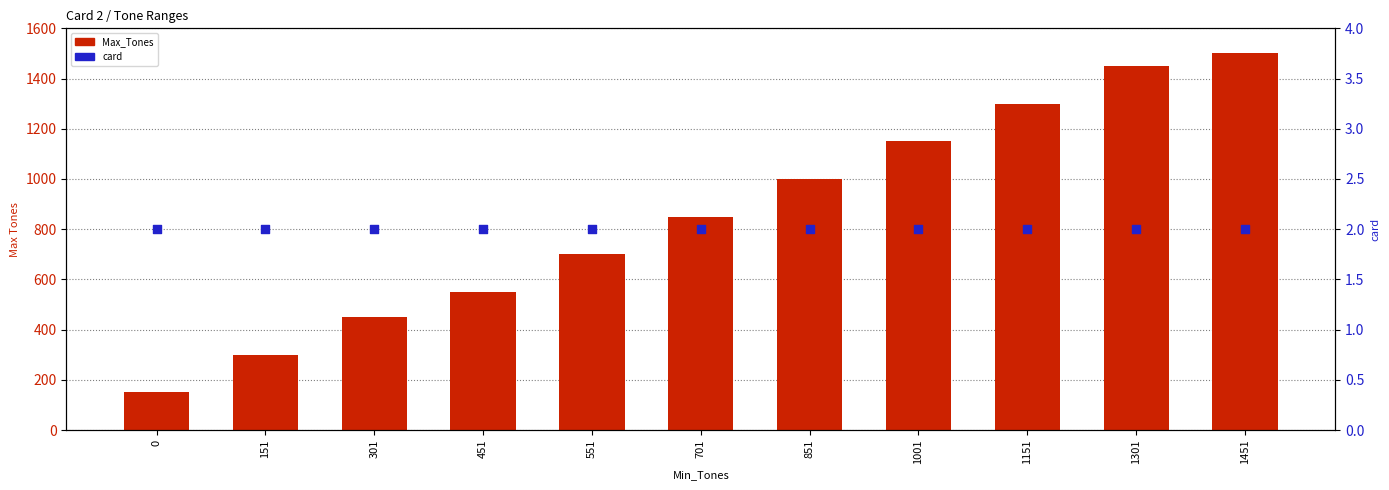

What is the total value across all series at 1451?

1502